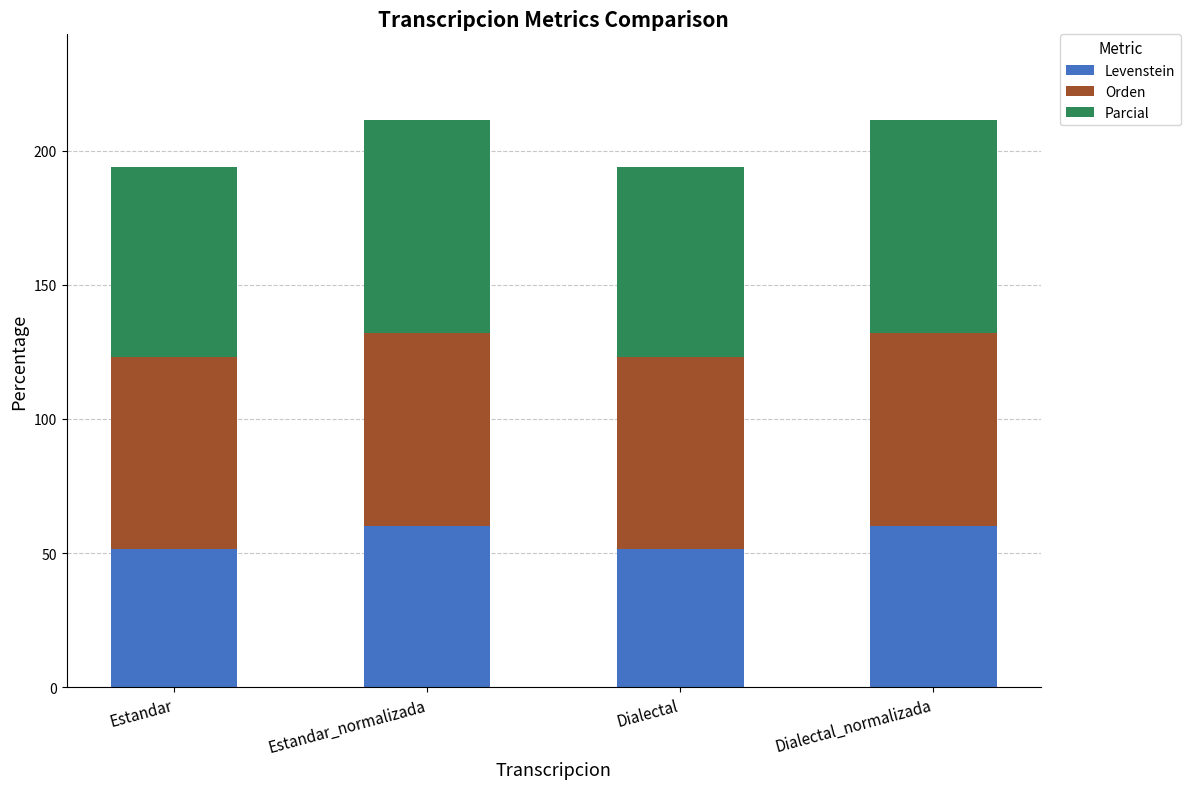

Is it true that Levenstein equals 35.2 at Estandar_normalizada?

False